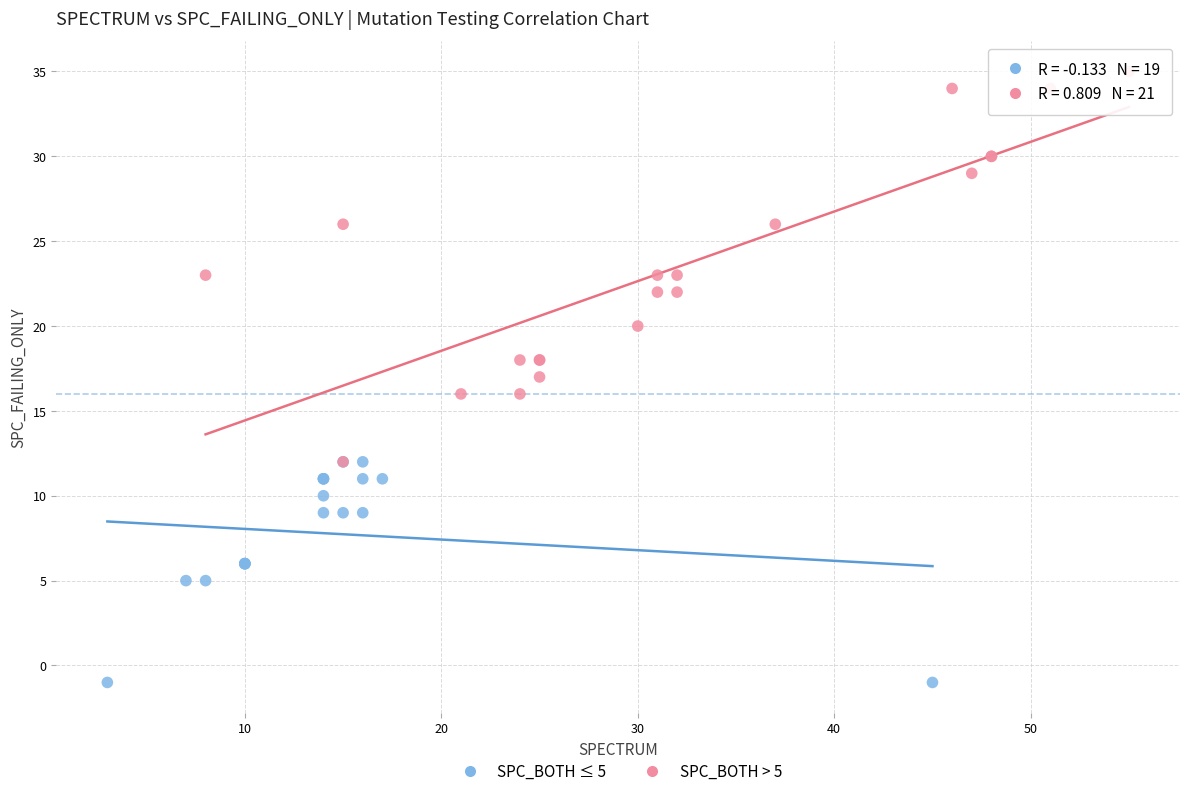

Which series has the largest Y range (max minus min)?

SPC_BOTH > 5